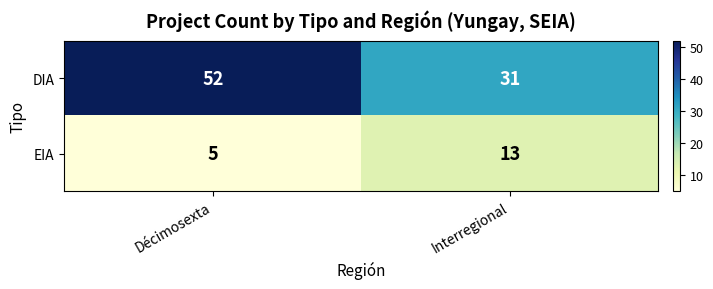

What is the difference between the highest and lowest values at Interregional?

18